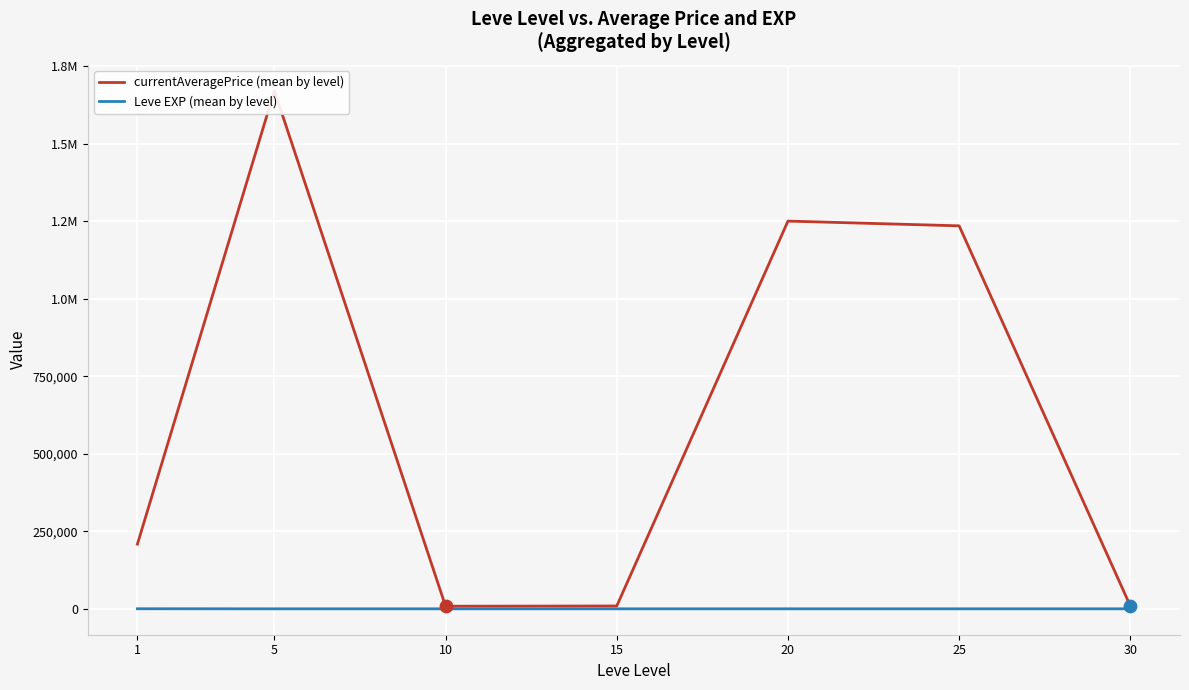

At how many categories does at least one series exceed 286246?

3